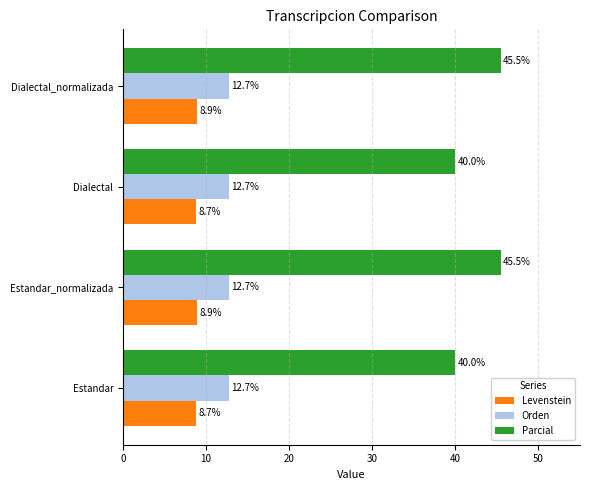

At how many categories does at least one series exceed 24?

4